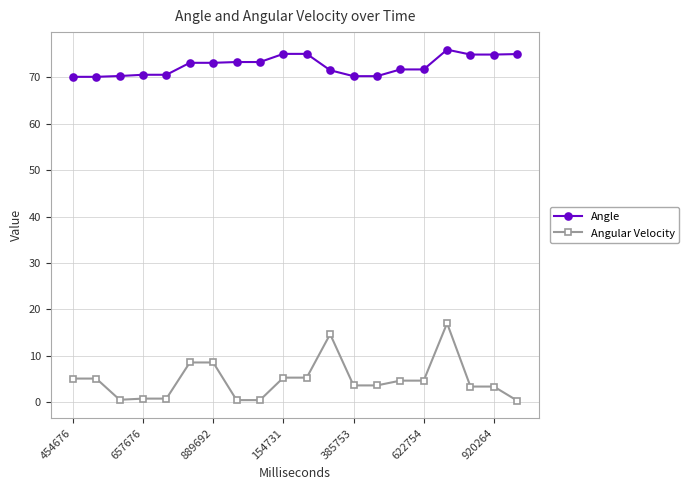

What are all the series names shown in the legend?

Angle, Angular Velocity